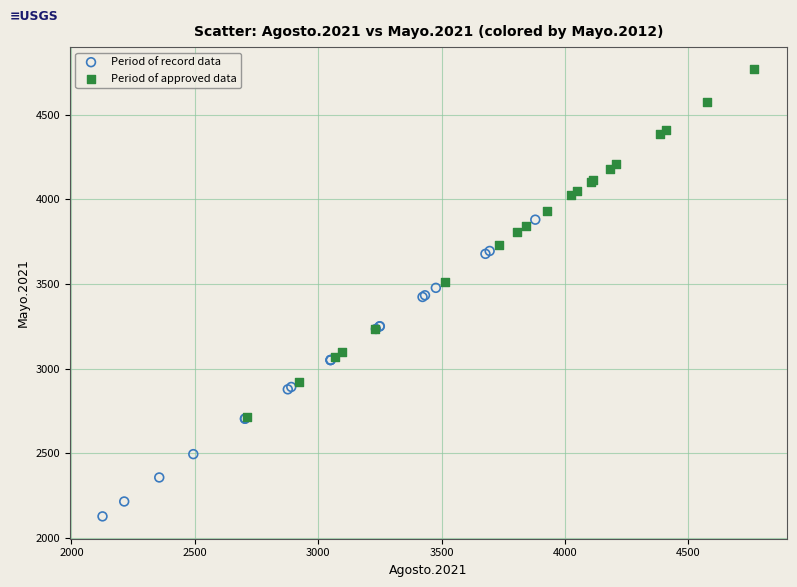

Which series has the widest spread of Y values?

Period of approved data